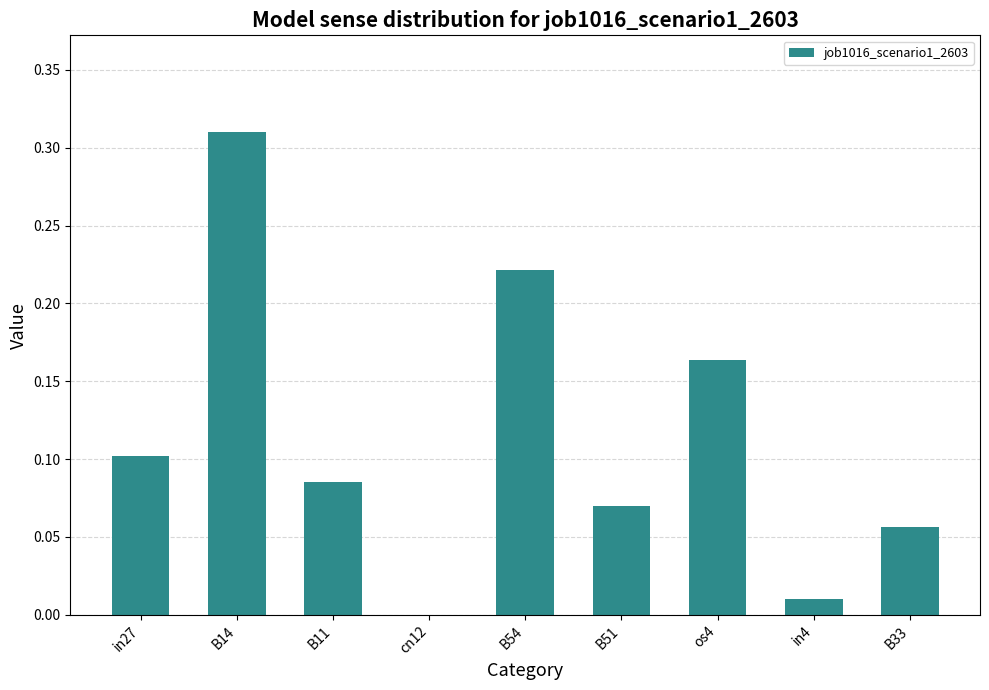

Between B33 and os4, which is larger?

os4